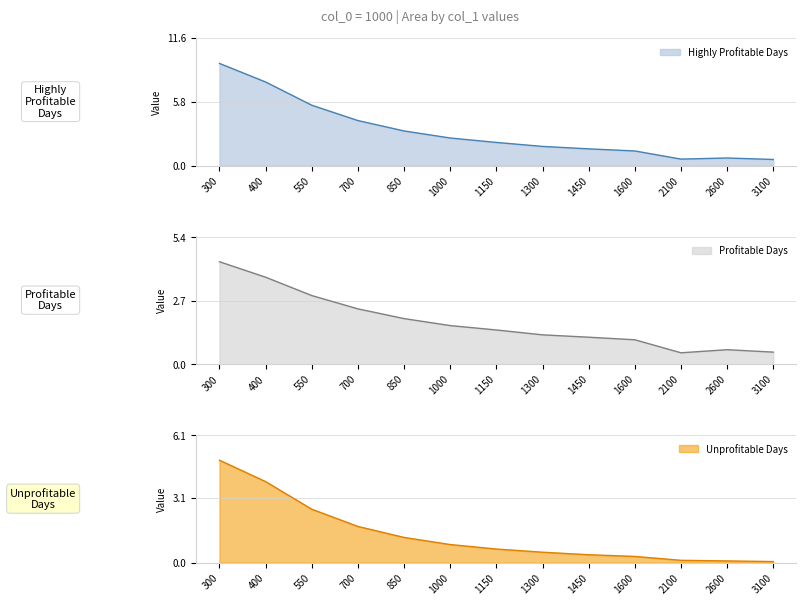

Which category has the lowest value across all series?

3100